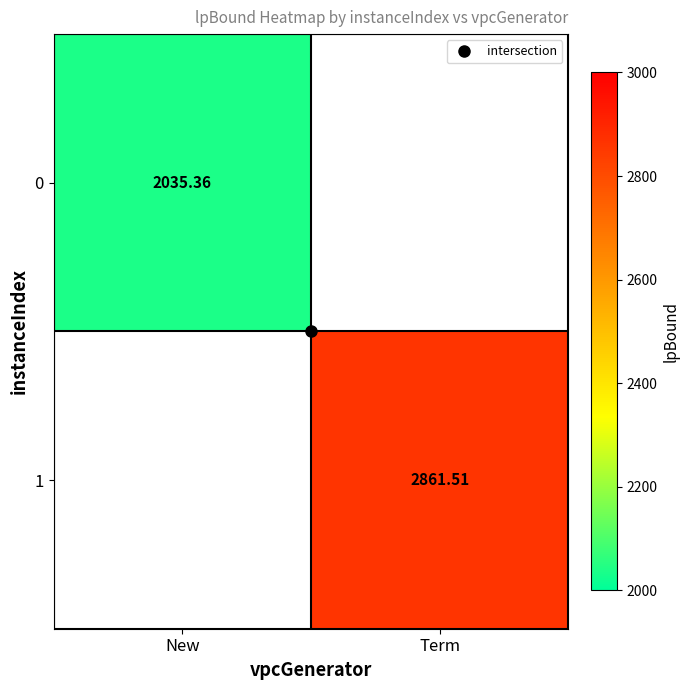

What is the lowest value of the 0 series?

2035.4